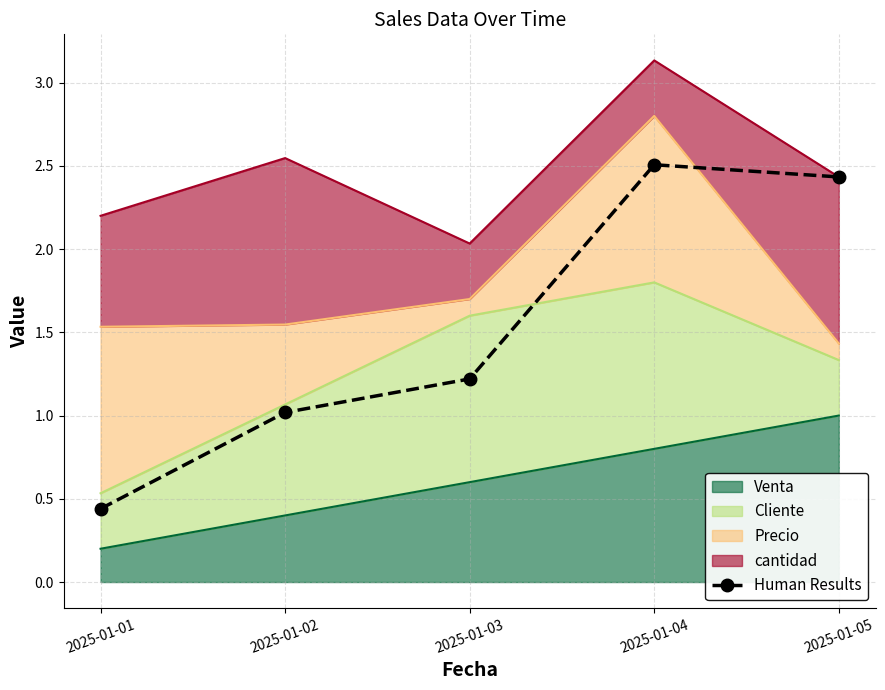

Approximately how many times larger is the value at 2025-01-02 compared to 2025-01-04?

0.4